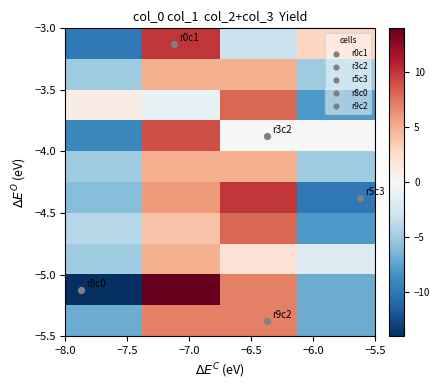

At how many categories does at least one series exceed 6?

2